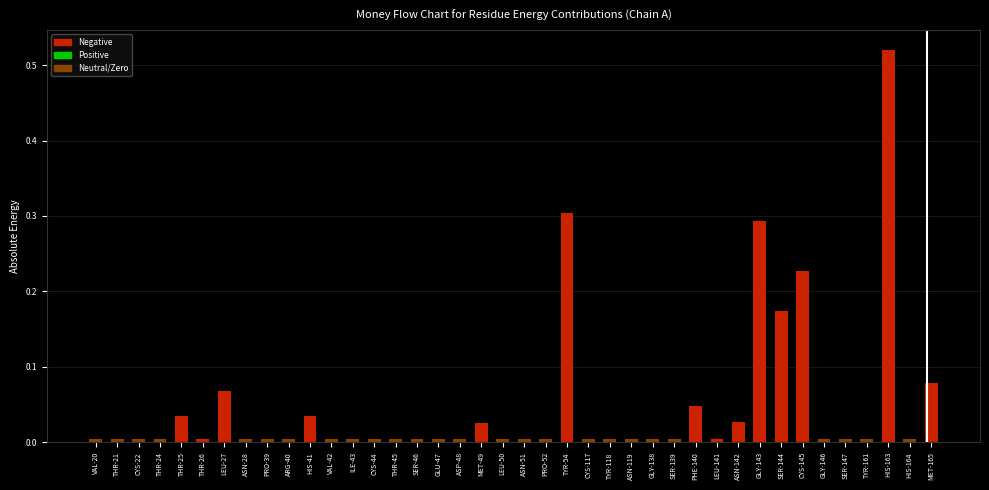

Are the bars grouped side by side (vs. stacked)?

No